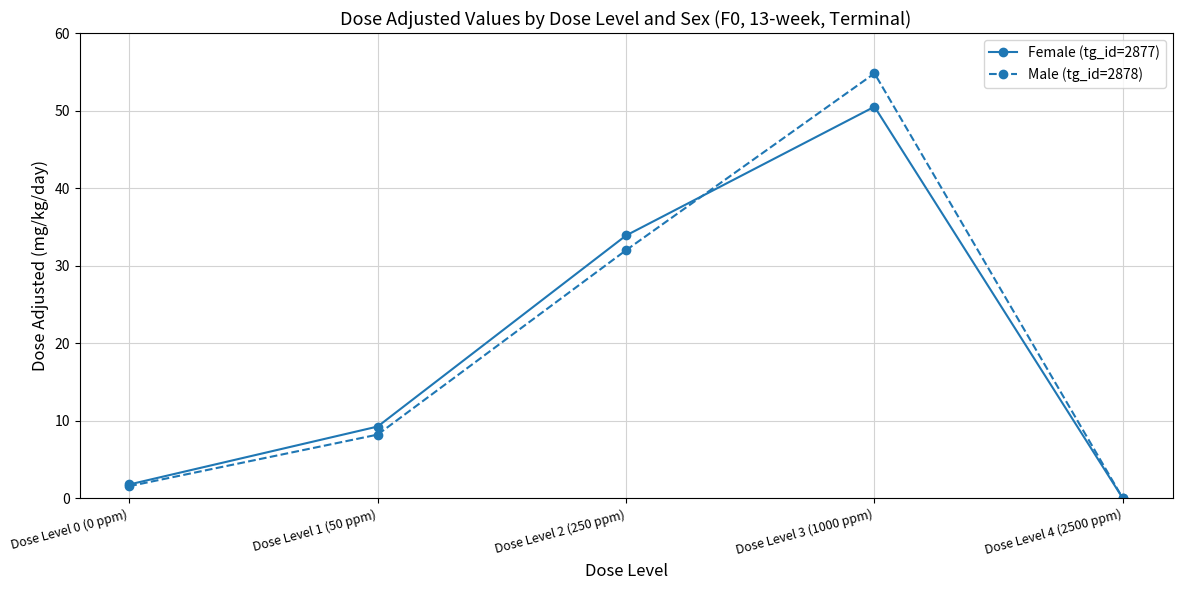

What position from the right is Dose Level 3 (1000 ppm)?

2